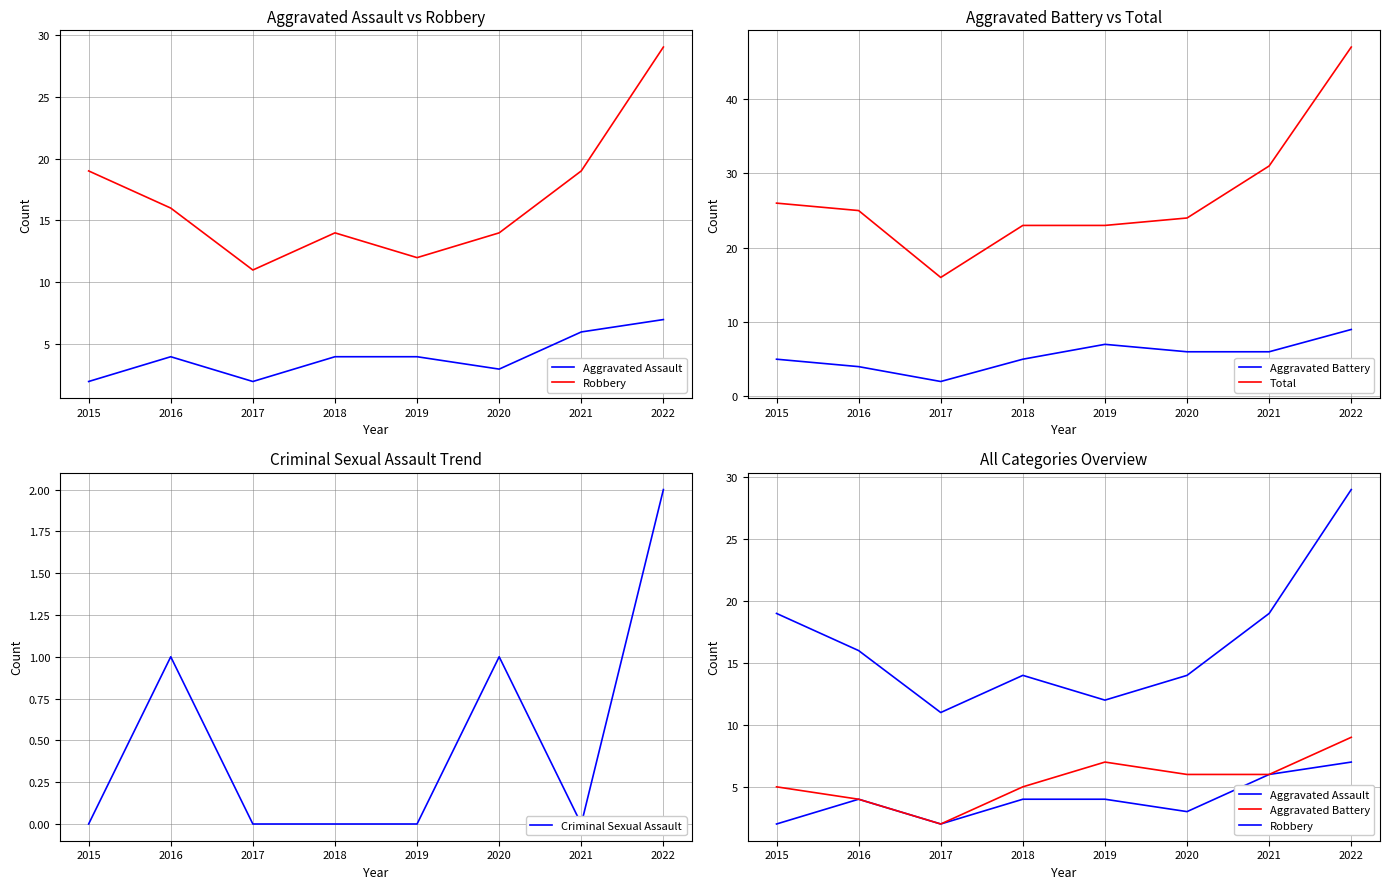

What is the average value of the Aggravated Assault series?

4